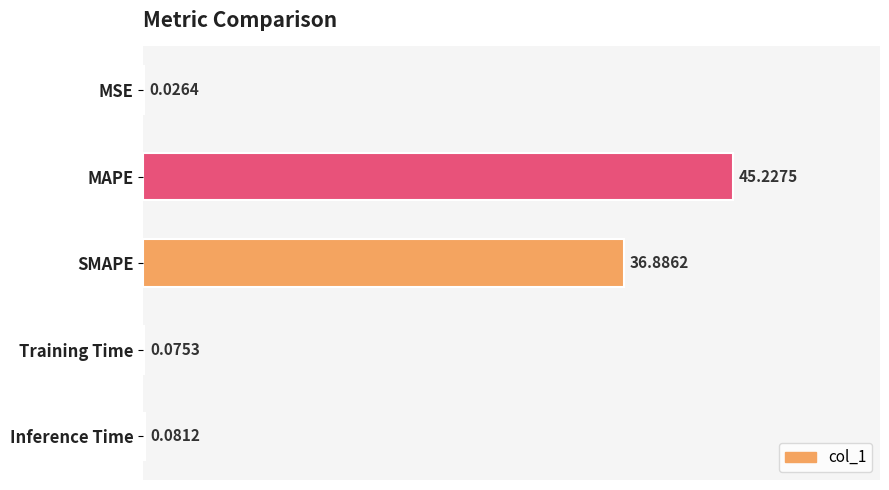

What is the sum of the values at SMAPE and MAPE?

82.1